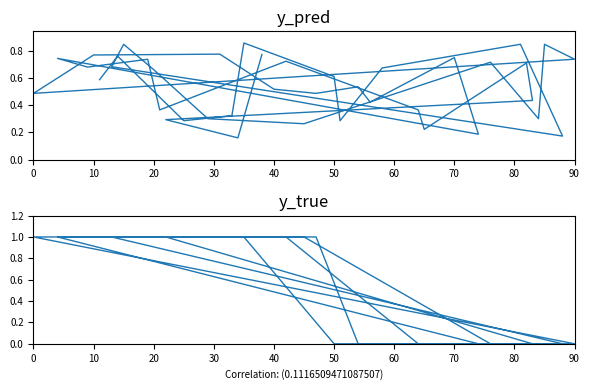

True or false: y_pred and y_true cross at least once.

True